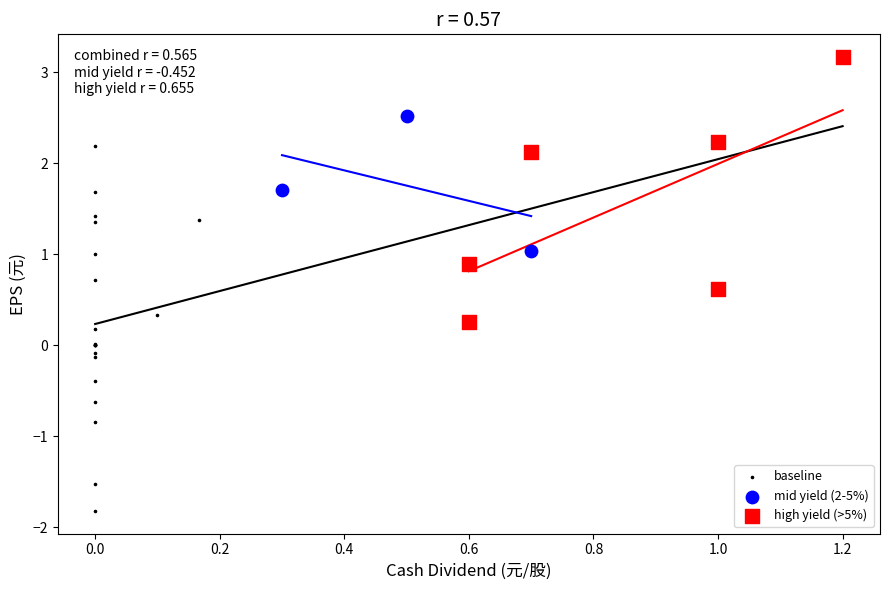

Which series contains the highest Y value?

high yield (>5%)